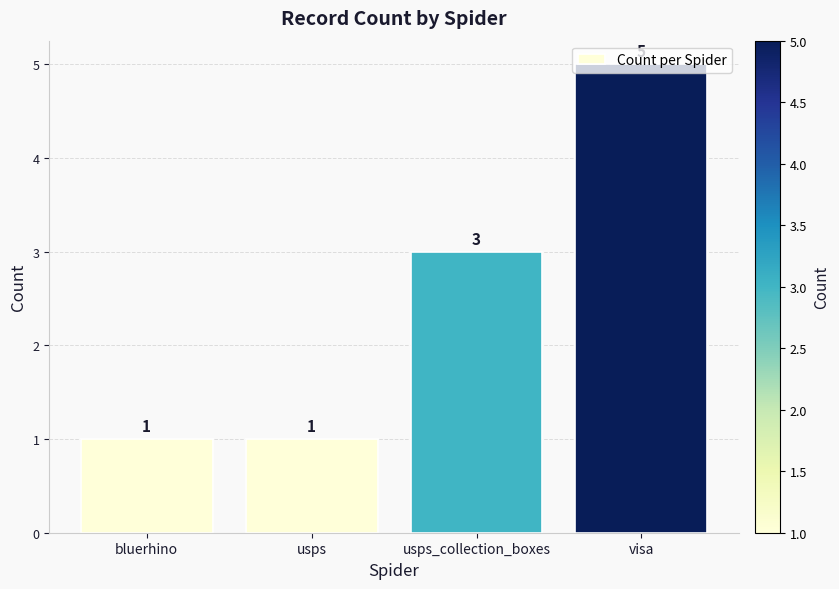

True or false: the data shows 3 at usps_collection_boxes.

True